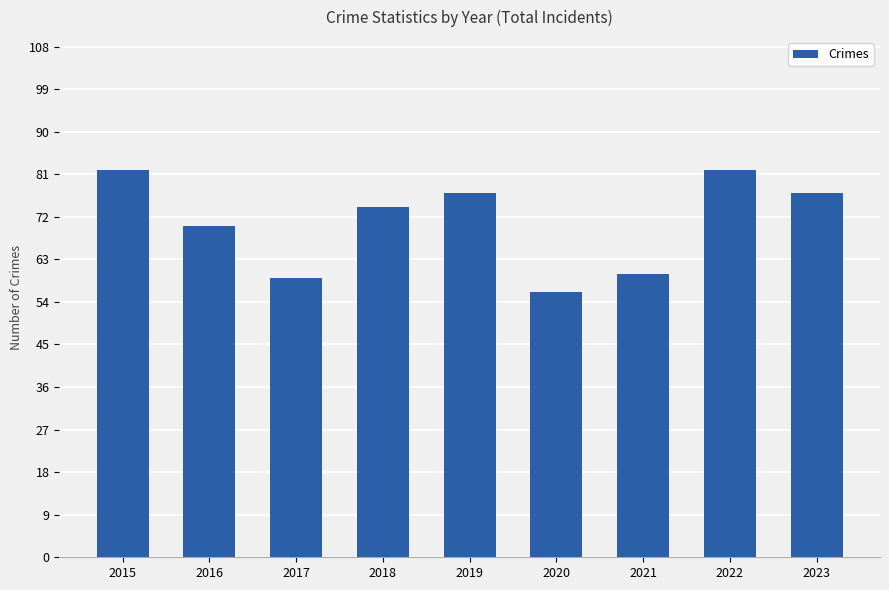

How many data points does each series have?

9